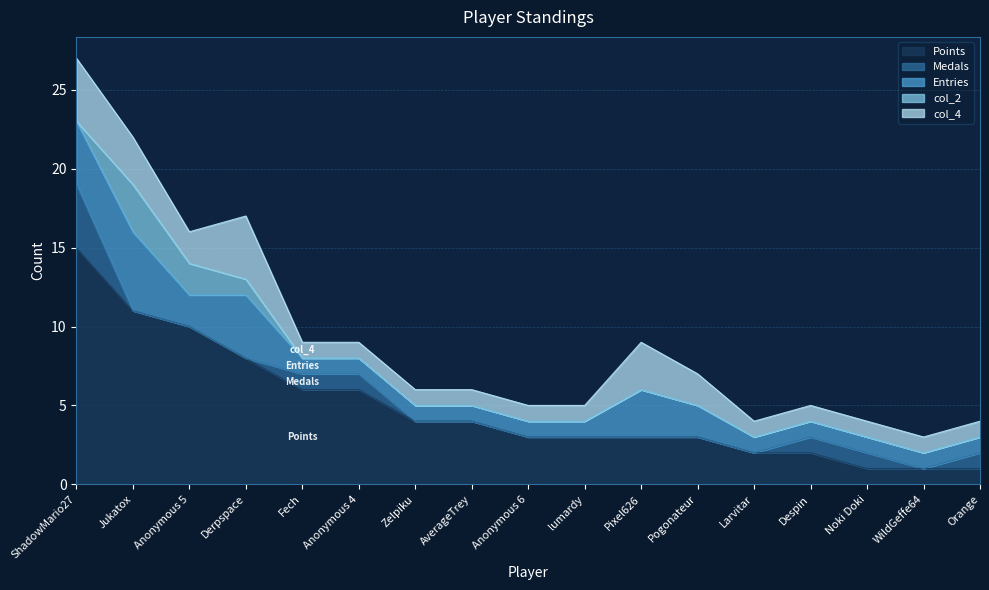

What value does the Entries series have at Anonymous 5?

2